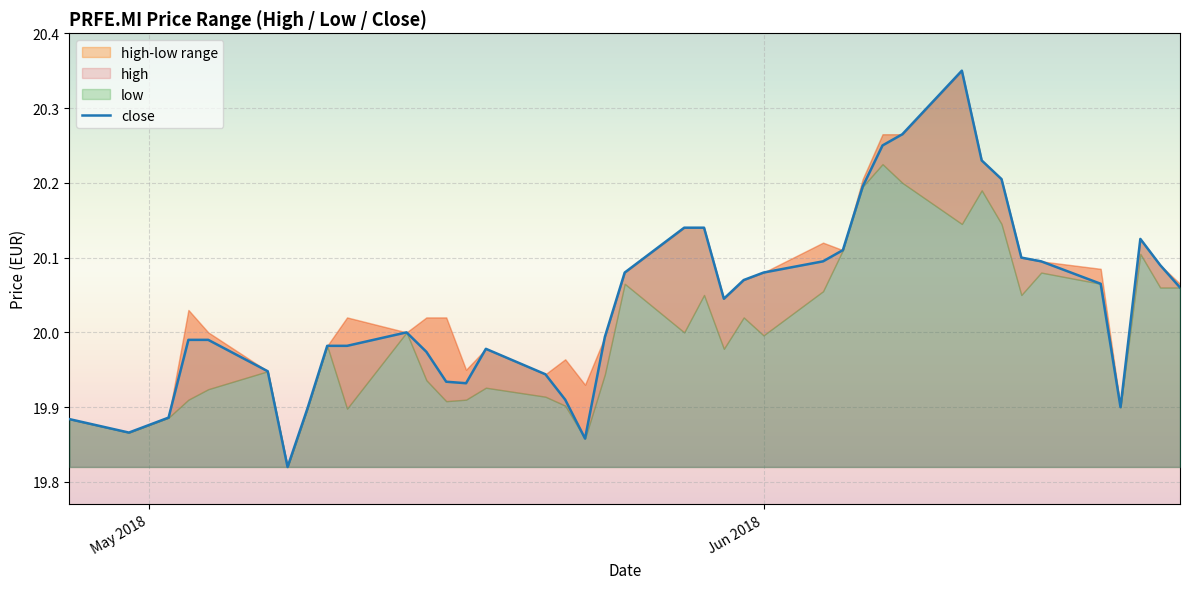

How many points are lower than both their immediate neighbors (excluding endpoints)?

6